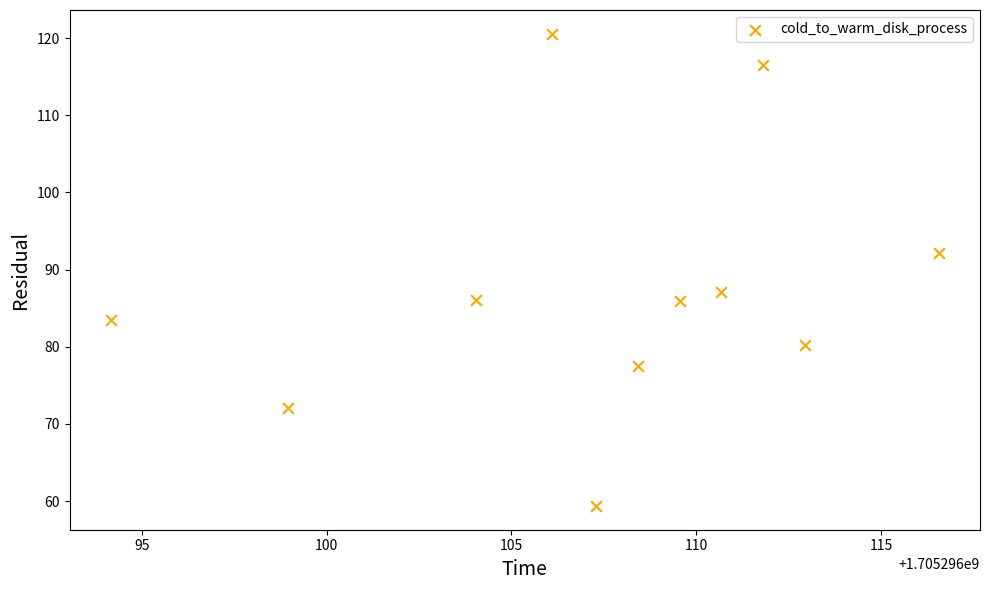

What Y value in the scatter plot is closest to 89?

87.0